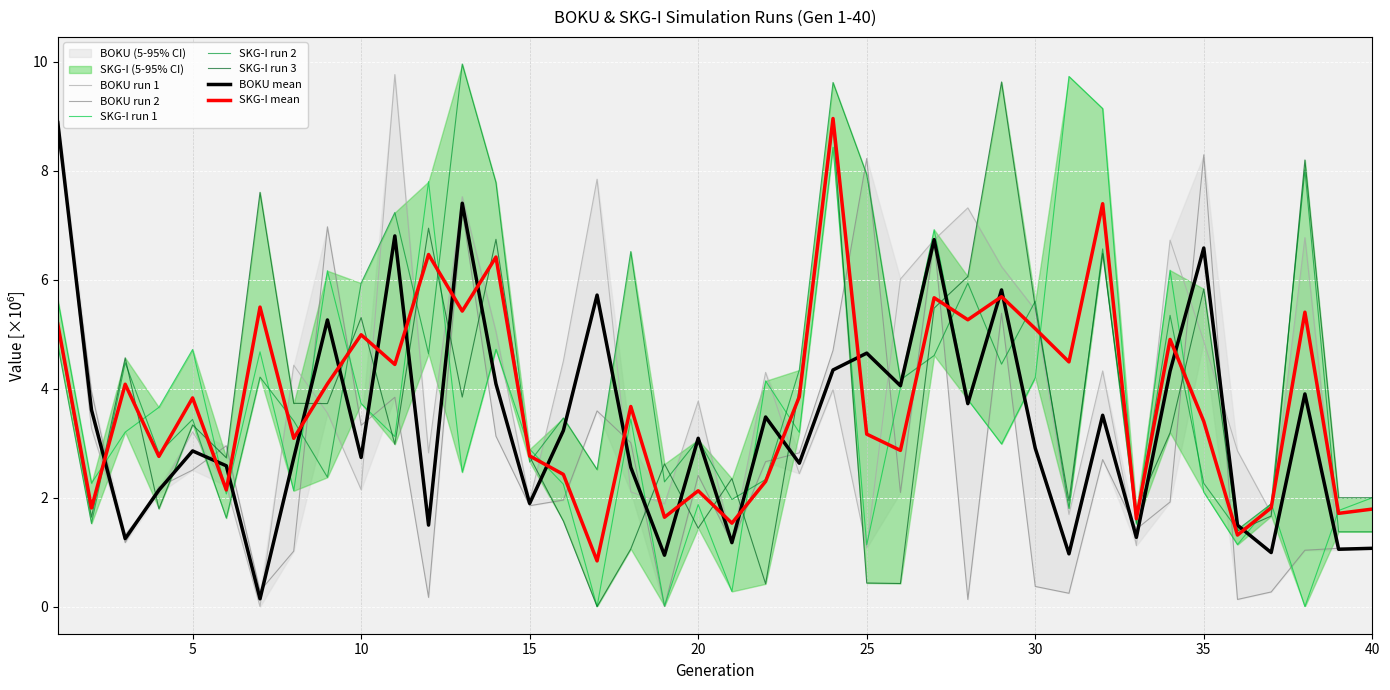

Reading left to right, what are all the values shown in this chart?

BOKU_2: 9.0	3.3	1.3	2.1	3.2	2.2	0.0	4.4	3.6	2.1	9.8	2.8	7.5	5.0	1.9	4.5	7.8	2.1	1.9	3.8	1.2	4.3	2.4	4.0	1.1	6.0	6.7	7.3	6.2	5.4	1.7	4.3	1.1	6.7	4.9	2.9	1.7	6.8	1.0	1.1
BOKU_4: 8.7	3.9	1.2	2.2	2.5	3.0	0.3	1.0	7.0	3.3	3.8	0.2	7.3	3.1	1.9	2.0	3.6	3.0	0.0	2.4	1.2	2.7	2.8	4.7	8.2	2.1	6.7	0.1	5.4	0.4	0.2	2.7	1.4	1.9	8.3	0.1	0.3	1.0	1.1	1.1
SKG-I_2: 5.6	2.3	3.2	3.7	4.7	2.1	4.7	2.1	6.2	3.7	3.1	7.8	2.5	4.7	2.9	2.2	0.0	3.4	0.0	1.9	0.3	4.1	3.2	8.4	1.1	4.0	6.9	3.8	3.0	4.2	9.7	9.1	1.5	6.2	2.1	1.1	1.9	0.0	1.8	2.0
SKG-I_3: 4.8	1.5	4.5	2.8	3.4	1.6	4.2	3.4	2.4	5.9	7.2	4.6	10.0	7.8	2.7	3.5	2.5	6.5	2.3	3.1	2.0	2.3	4.3	9.6	7.9	4.2	4.6	5.9	4.4	5.6	1.8	6.6	1.5	5.3	2.3	1.4	1.9	8.0	1.4	1.4
SKG-I_4: 5.1	1.6	4.6	1.8	3.3	2.7	7.6	3.7	3.7	5.3	3.0	6.9	3.8	6.7	2.8	1.6	0.0	1.1	2.6	1.4	2.3	0.4	4.0	8.8	0.4	0.4	5.5	6.1	9.6	5.5	1.9	6.5	1.8	3.2	5.8	1.4	1.7	8.2	2.0	2.0